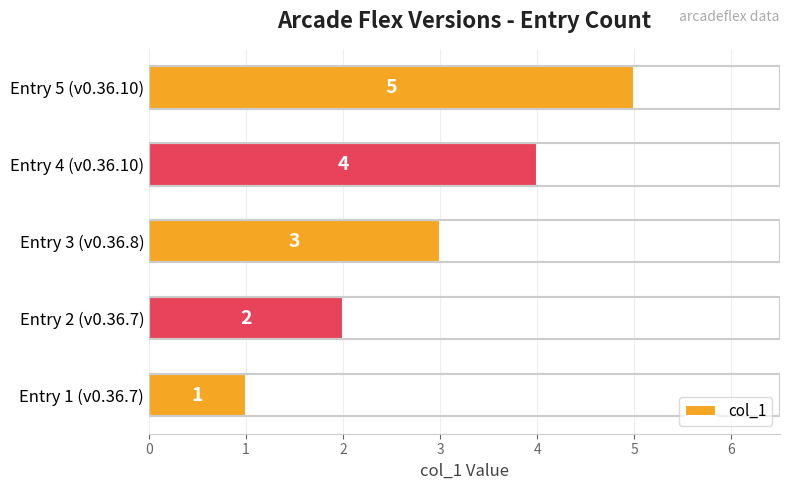

Which category has the highest value across all series?

Entry 5 (v0.36.10)